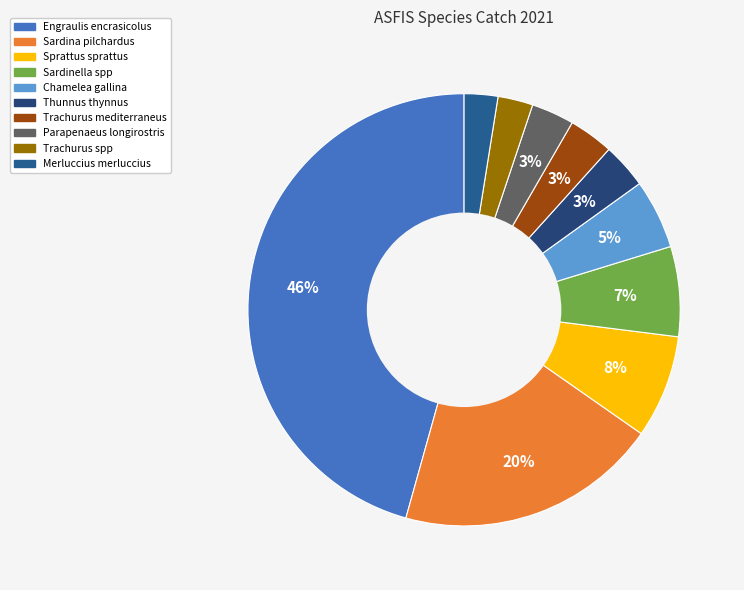

To the nearest percent, what is the combined percentage of Engraulis encrasicolus and Trachurus spp?

48%